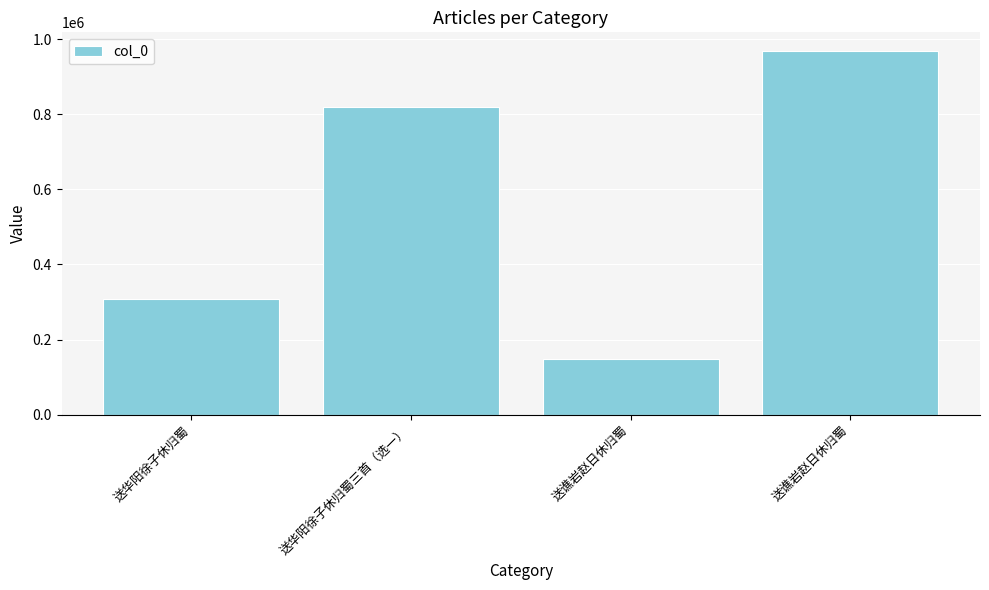

Approximately how many times larger is the value at 送华阳徐子休归蜀三首（选一） compared to 送谯岩赵日休归蜀?

0.8